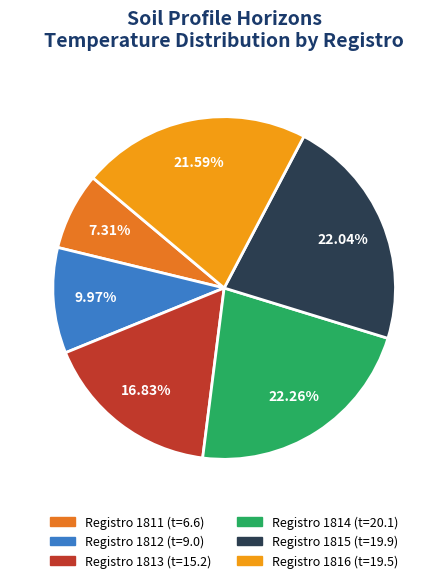

Is there a majority slice in this chart?

No